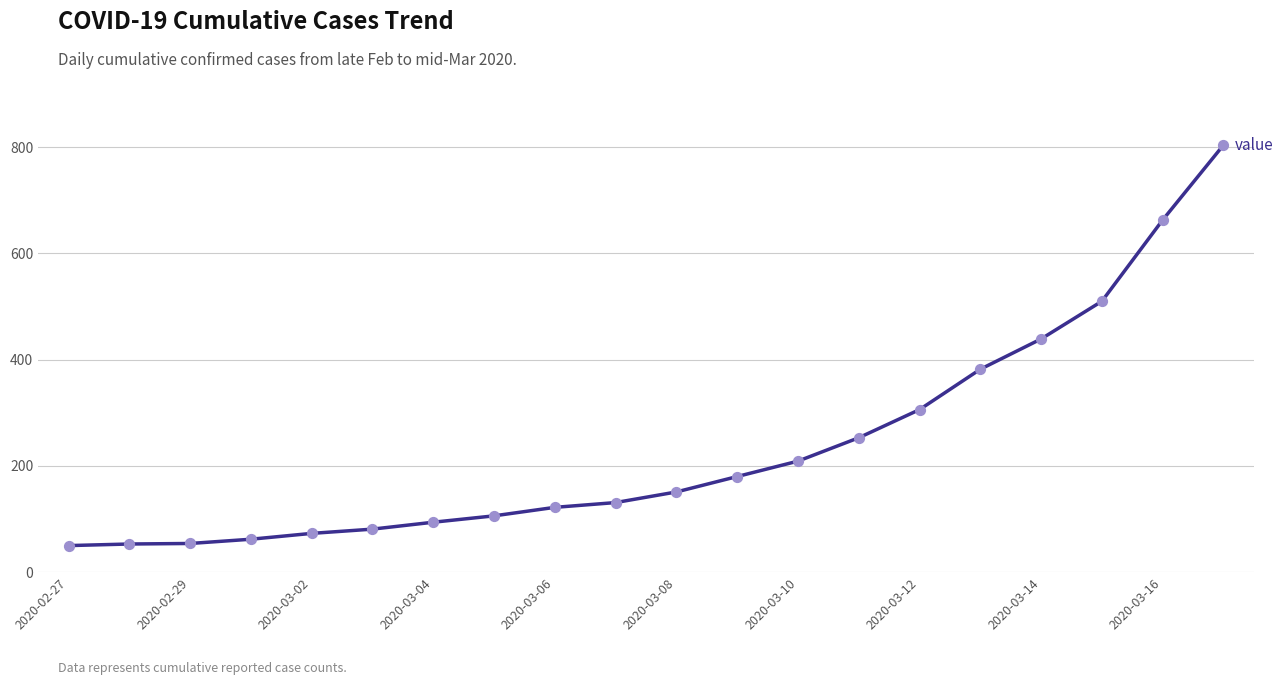

What is the difference between the maximum and minimum values?

754